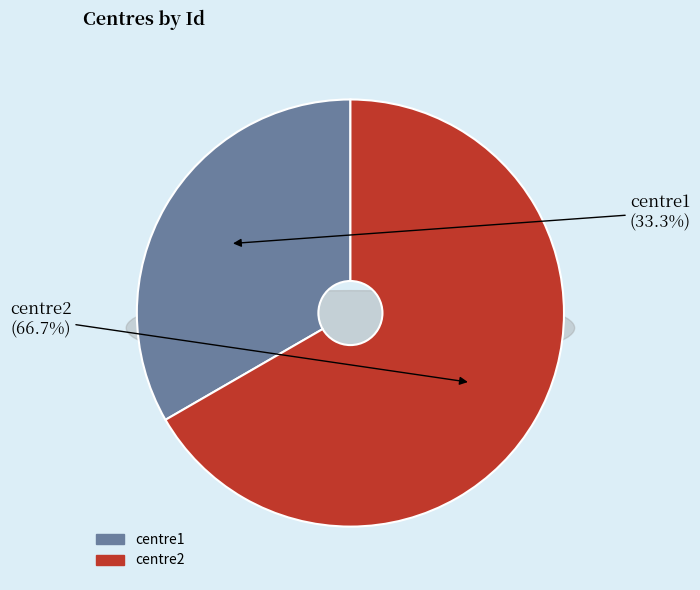

What is the majority slice?

centre2